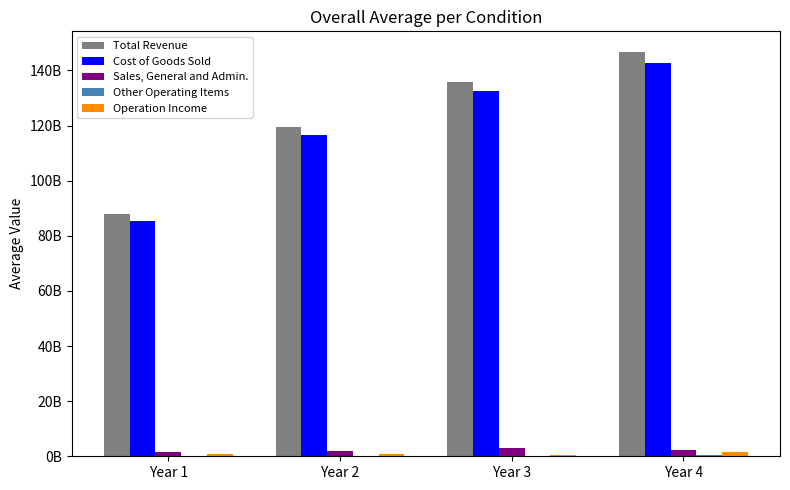

The value of Sales, General and Admin. at Year 2 is 2011595000. True or false?

True